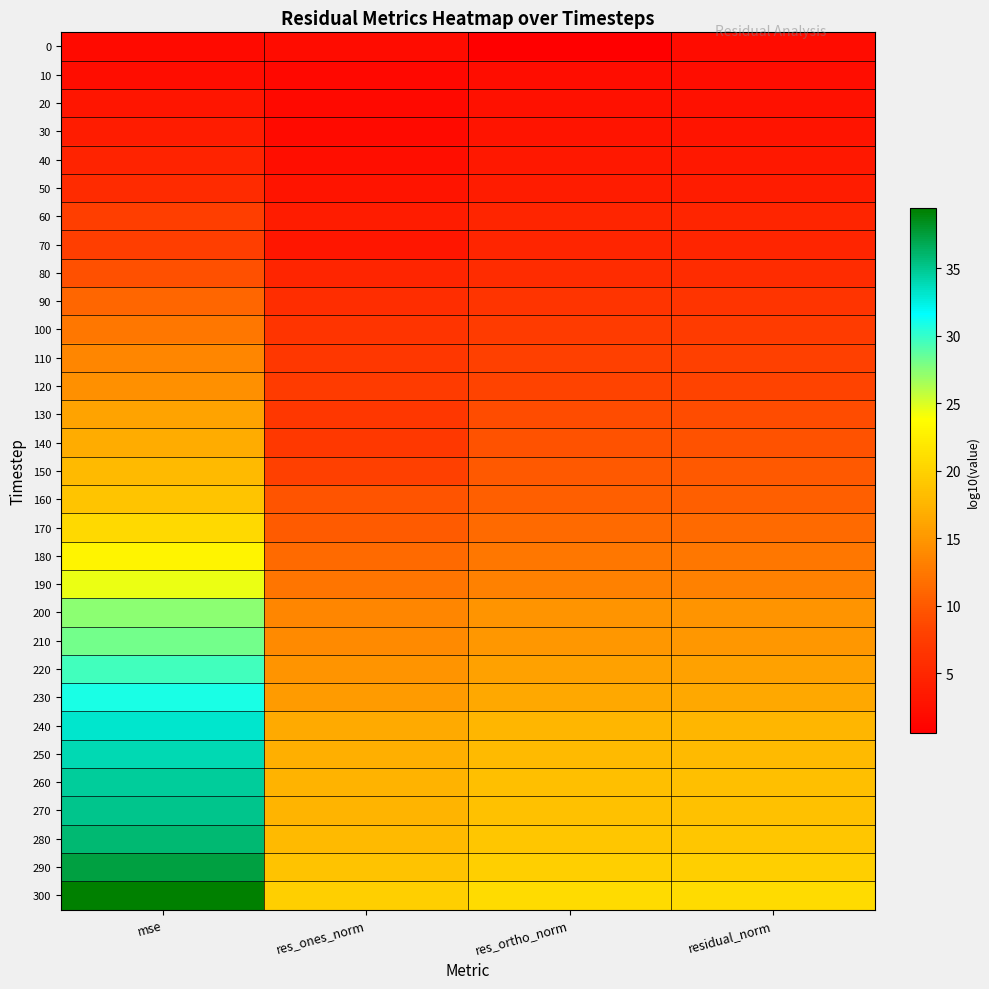

Reading right to left, transcribe all the data shown in this chart.

0: residual_norm=1.9	res_ortho_norm=0.6	res_ones_norm=1.9	mse=1.8
10: residual_norm=2.1	res_ortho_norm=2.1	res_ones_norm=1.5	mse=2.2
20: residual_norm=2.5	res_ortho_norm=2.5	res_ones_norm=1.6	mse=3.0
30: residual_norm=2.9	res_ortho_norm=2.9	res_ones_norm=1.8	mse=3.7
40: residual_norm=3.3	res_ortho_norm=3.3	res_ones_norm=2.3	mse=4.5
50: residual_norm=3.8	res_ortho_norm=3.8	res_ones_norm=2.9	mse=5.4
60: residual_norm=4.8	res_ortho_norm=4.8	res_ones_norm=3.8	mse=7.6
70: residual_norm=4.9	res_ortho_norm=4.9	res_ones_norm=3.3	mse=7.7
80: residual_norm=5.7	res_ortho_norm=5.7	res_ones_norm=4.9	mse=9.3
90: residual_norm=6.6	res_ortho_norm=6.6	res_ones_norm=5.7	mse=11.1
100: residual_norm=7.3	res_ortho_norm=7.3	res_ones_norm=6.5	mse=12.5
110: residual_norm=7.9	res_ortho_norm=7.9	res_ones_norm=6.9	mse=13.7
120: residual_norm=8.3	res_ortho_norm=8.3	res_ones_norm=7.3	mse=14.4
130: residual_norm=9.0	res_ortho_norm=9.0	res_ones_norm=6.8	mse=16.0
140: residual_norm=9.4	res_ortho_norm=9.4	res_ones_norm=7.0	mse=16.8
150: residual_norm=10.0	res_ortho_norm=10.0	res_ones_norm=8.0	mse=17.9
160: residual_norm=10.5	res_ortho_norm=10.5	res_ones_norm=9.6	mse=18.8
170: residual_norm=11.4	res_ortho_norm=11.3	res_ones_norm=10.2	mse=20.6
180: residual_norm=12.5	res_ortho_norm=12.5	res_ones_norm=11.5	mse=23.0
190: residual_norm=13.3	res_ortho_norm=13.3	res_ones_norm=12.3	mse=24.5
200: residual_norm=14.7	res_ortho_norm=14.7	res_ones_norm=13.6	mse=27.3
210: residual_norm=15.1	res_ortho_norm=15.1	res_ones_norm=14.0	mse=28.1
220: residual_norm=15.9	res_ortho_norm=15.9	res_ones_norm=14.8	mse=29.6
230: residual_norm=16.4	res_ortho_norm=16.4	res_ones_norm=15.4	mse=30.8
240: residual_norm=17.6	res_ortho_norm=17.6	res_ones_norm=16.6	mse=33.2
250: residual_norm=18.0	res_ortho_norm=18.0	res_ones_norm=17.0	mse=33.9
260: residual_norm=18.4	res_ortho_norm=18.4	res_ones_norm=17.4	mse=34.7
270: residual_norm=18.6	res_ortho_norm=18.6	res_ones_norm=17.5	mse=35.1
280: residual_norm=19.0	res_ortho_norm=19.0	res_ones_norm=17.9	mse=35.9
290: residual_norm=19.8	res_ortho_norm=19.7	res_ones_norm=18.7	mse=37.4
300: residual_norm=20.8	res_ortho_norm=20.7	res_ones_norm=19.7	mse=39.4